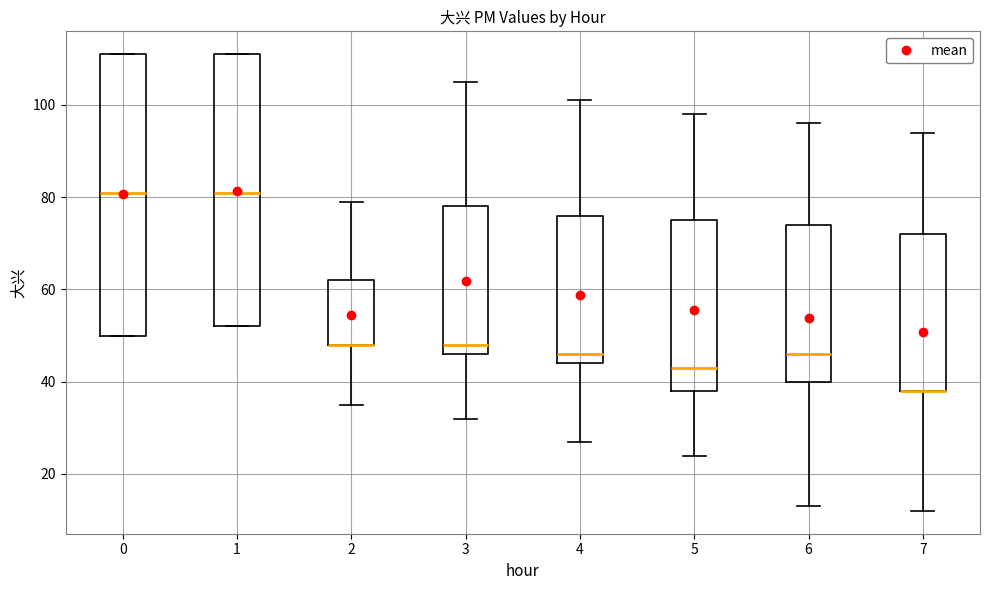

Comparing the boxes themselves (not the whiskers), which one is the tallest?

0